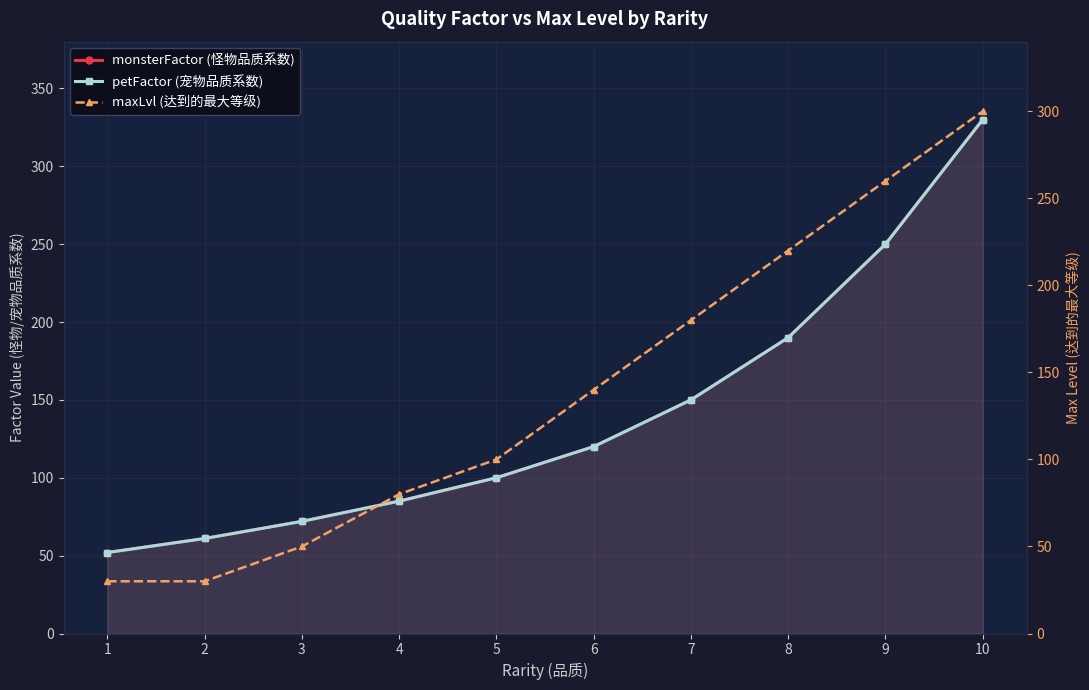

Between 1 and 7, which is larger?

7